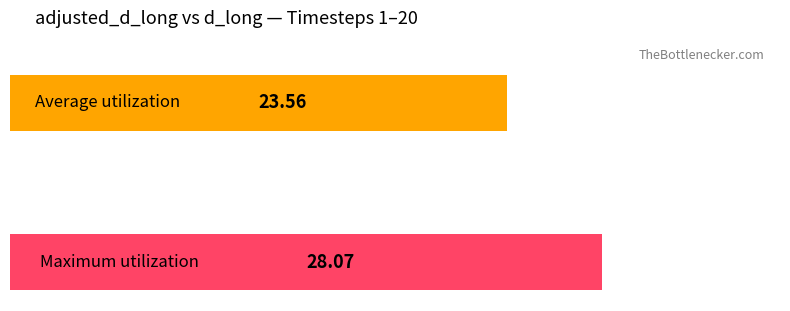

What is the sum of all values?

51.6